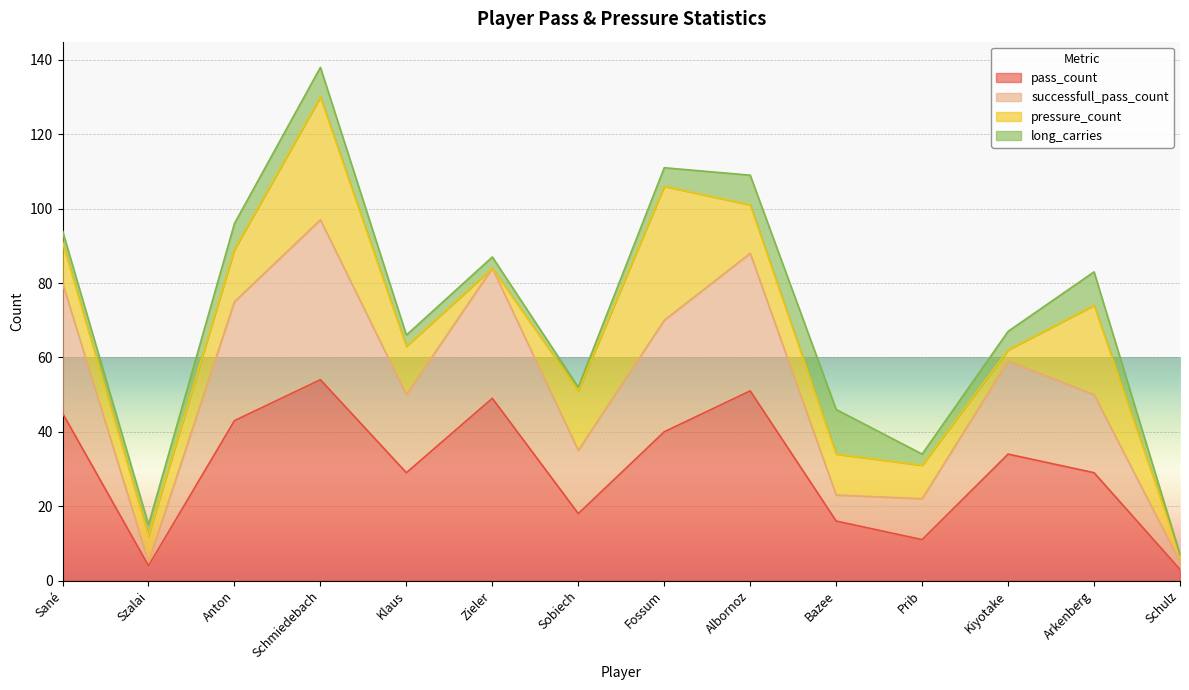

What is the lowest value of the pass_count series?

3